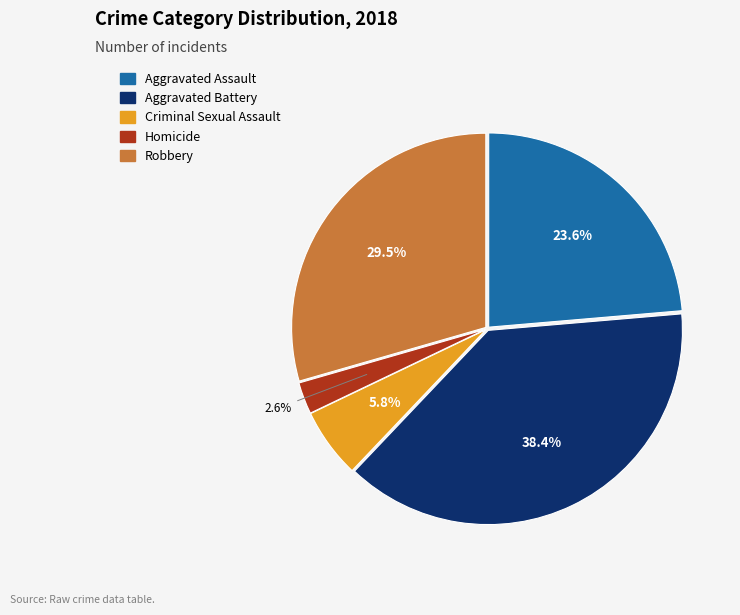

Count the number of slices in the pie.

5